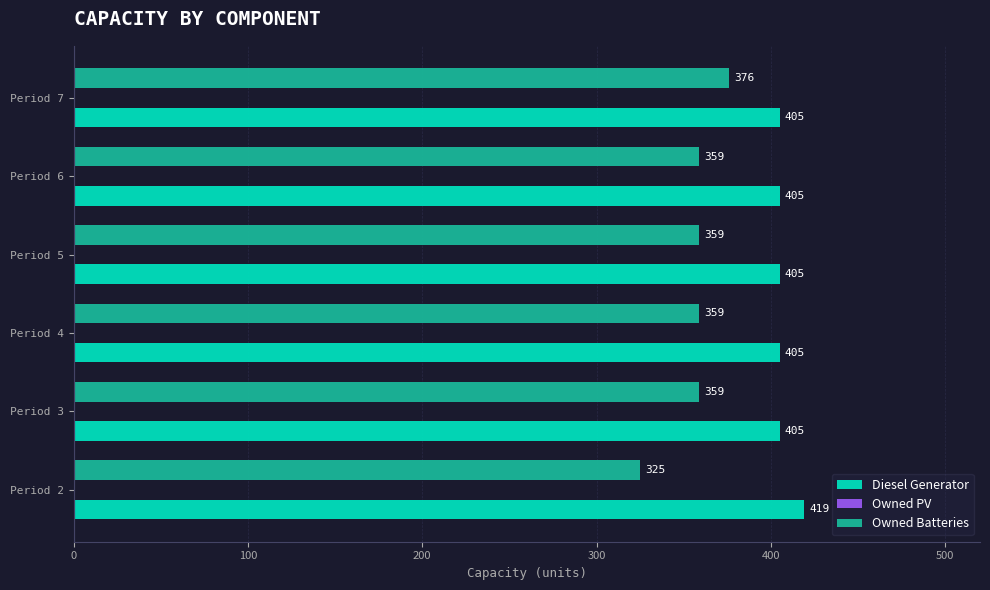

Between Period 2 and Period 4, which series saw the biggest shift?

Owned Batteries